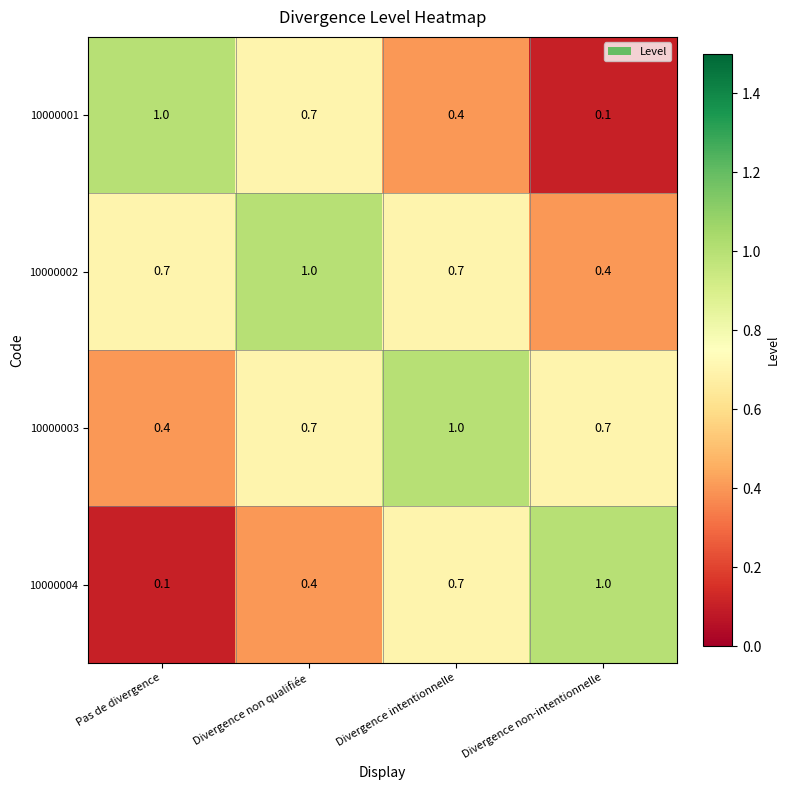

Where is 10000002 nearest to the value 0?

Divergence non-intentionnelle